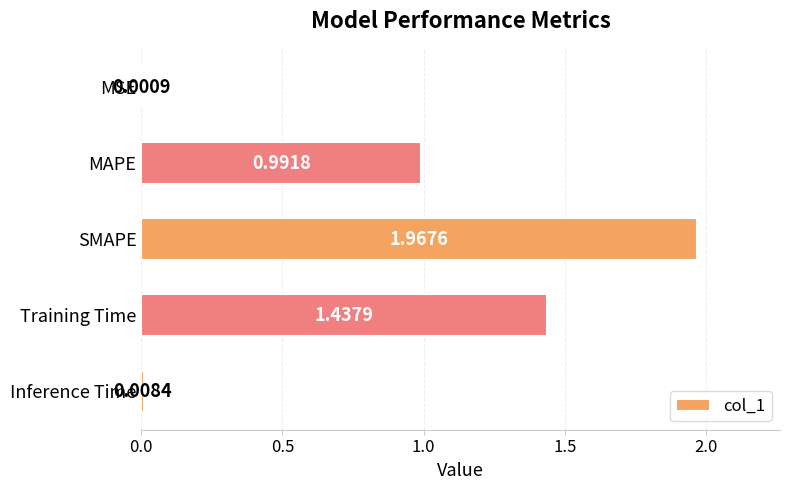

What is the average value?

0.9